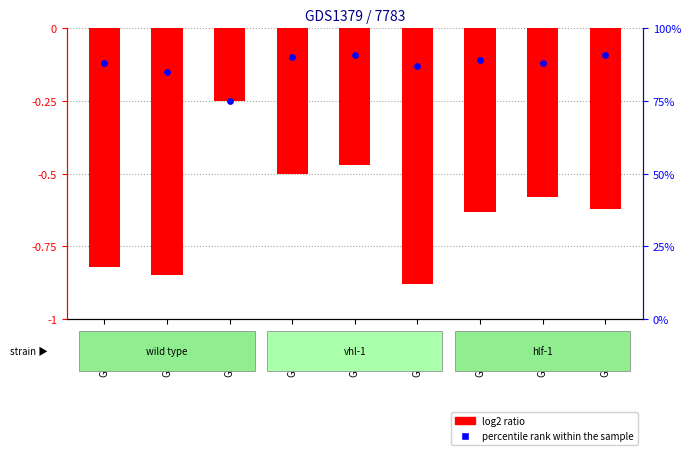

Is the value of log2 ratio at GSM62233 greater than the value of percentile rank within the sample at GSM62232?

No